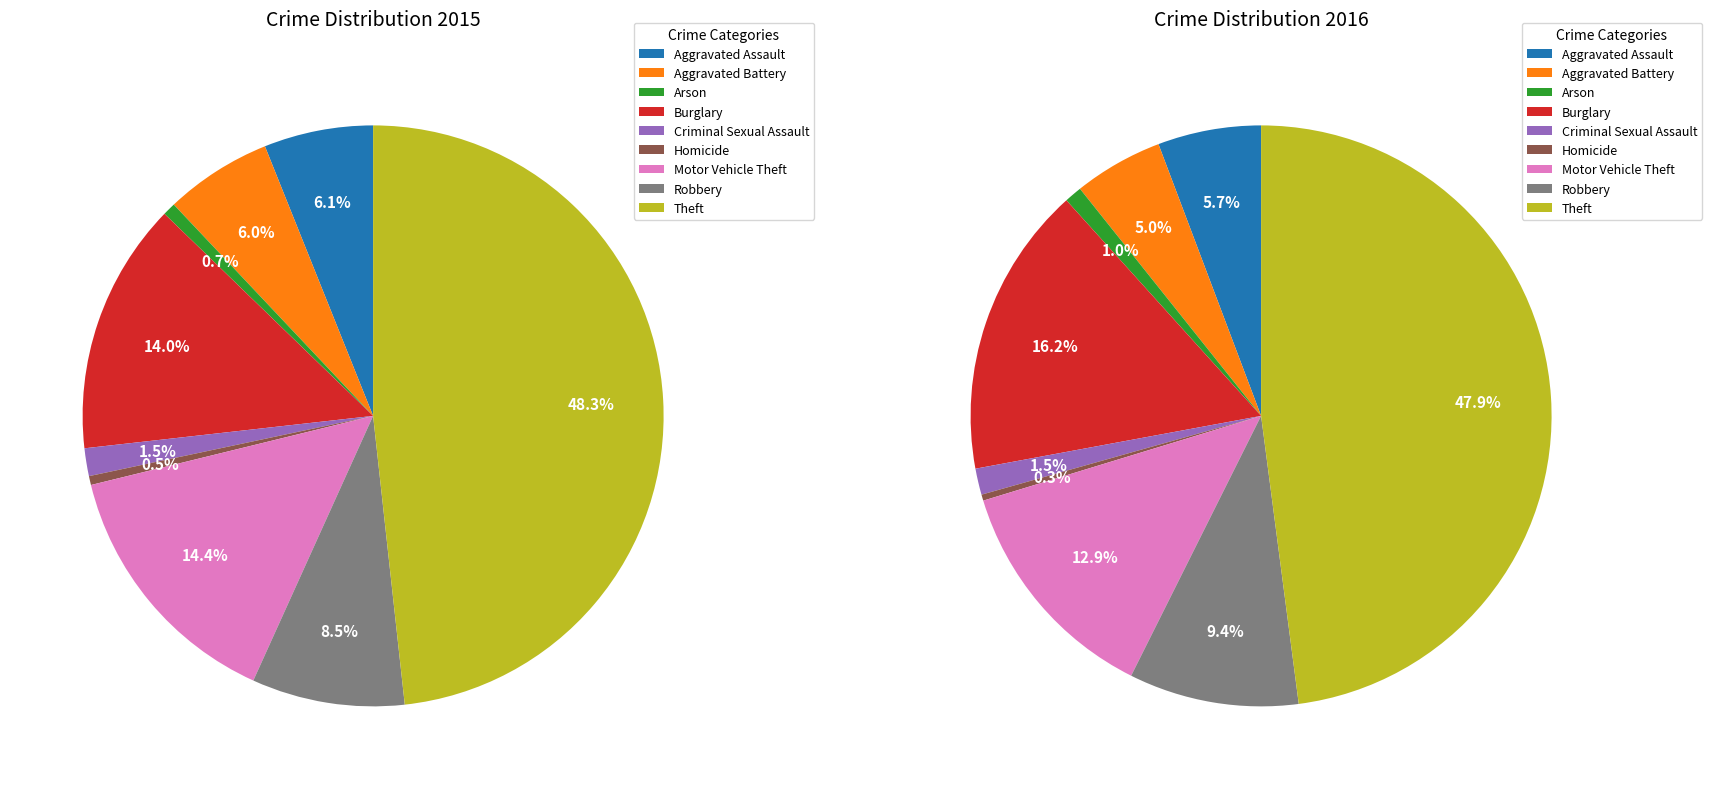

Is there any slice that represents more than half of the pie?

No